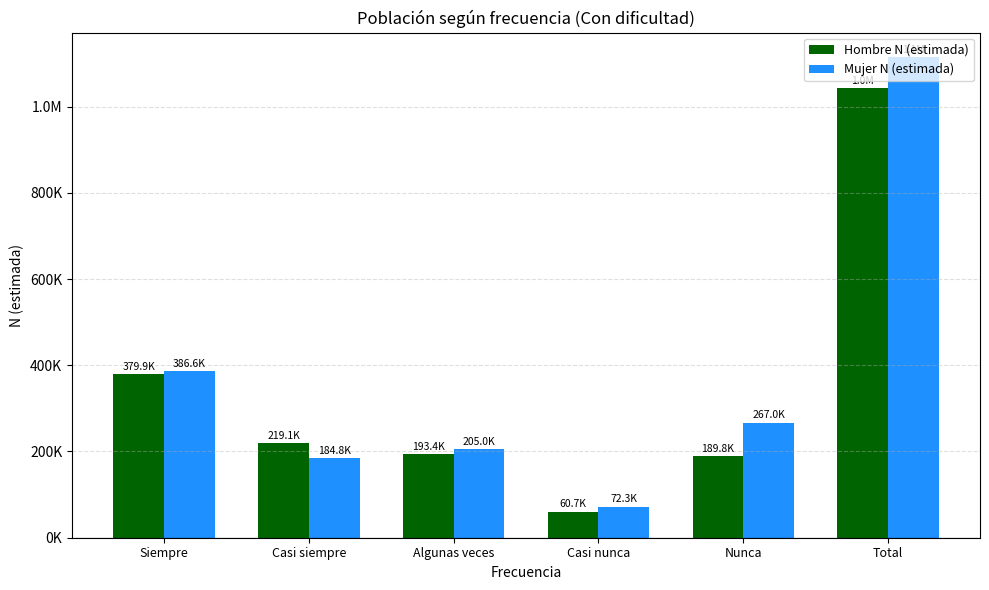

Reading left to right, list all the values displayed in this chart.

Hombre N (estimada): Siempre=379885	Casi siempre=219107	Algunas veces=193391	Casi nunca=60734	Nunca=189787	Total=1042905
Mujer N (estimada): Siempre=386591	Casi siempre=184814	Algunas veces=204970	Casi nunca=72324	Nunca=266968	Total=1115666